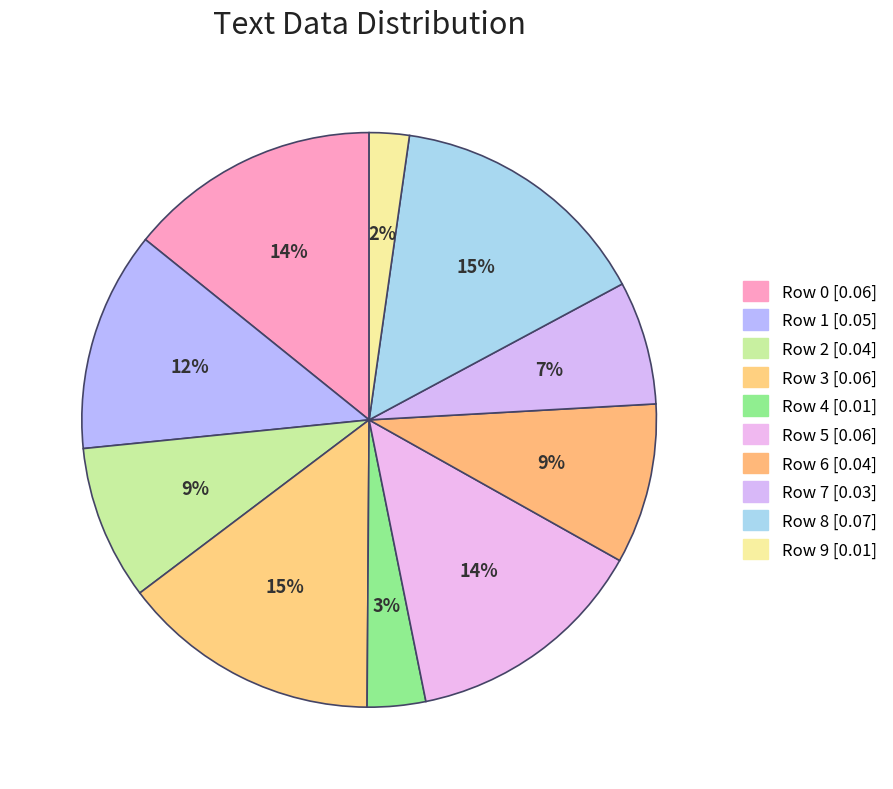

Count the number of slices in the pie.

10